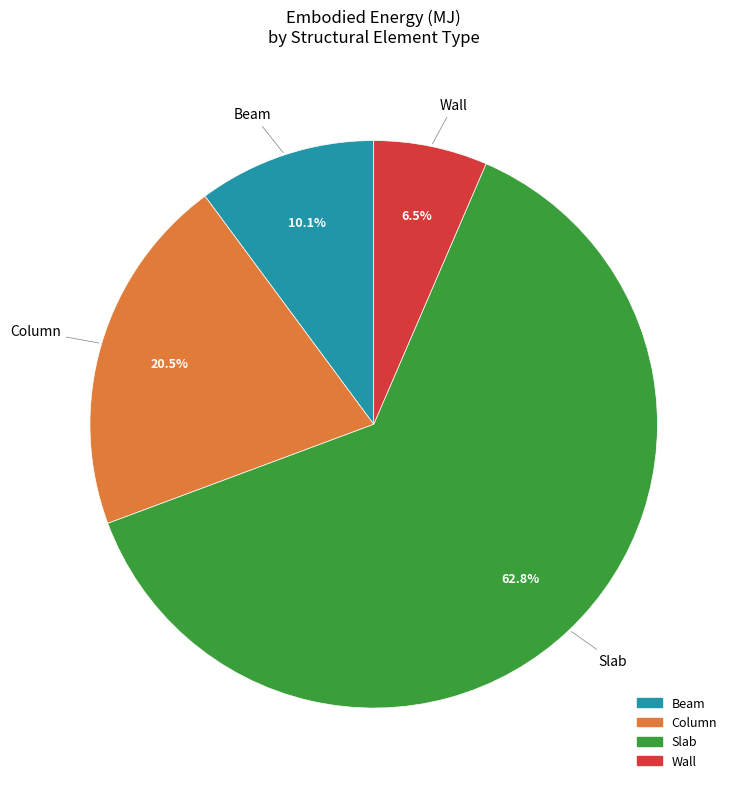

To the nearest percent, what portion does Slab represent?

63%